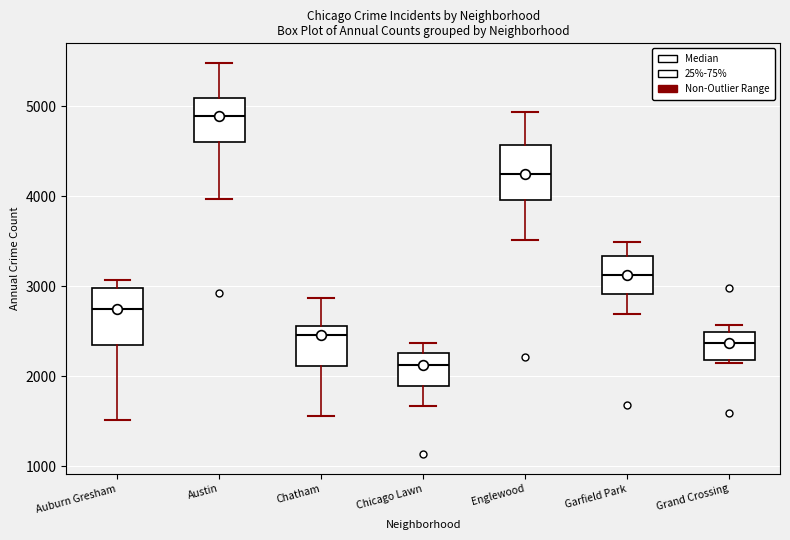

Reading left to right, read every box against the y-axis: the position of its median line, the range the box covers, and the ends of its whiskers. The values are not printed on the chart, so give them approximately, as read against the axis.

Auburn Gresham: median 2700, box 2400 to 3000, whiskers 1500 to 3100
Austin: median 4900, box 4600 to 5100, whiskers 4000 to 5500
Chatham: median 2500, box 2100 to 2600, whiskers 1600 to 2900
Chicago Lawn: median 2100, box 1900 to 2300, whiskers 1700 to 2400
Englewood: median 4200, box 4000 to 4600, whiskers 3500 to 4900
Garfield Park: median 3100, box 2900 to 3300, whiskers 2700 to 3500
Grand Crossing: median 2400, box 2200 to 2500, whiskers 2100 to 2600